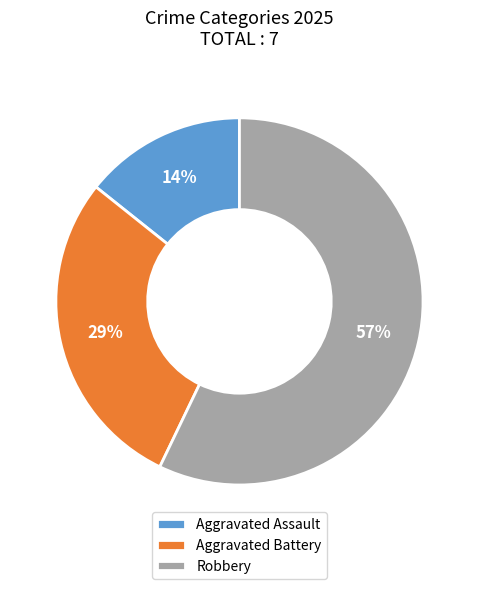

True or false: Aggravated Assault accounts for 21% of the total.

False